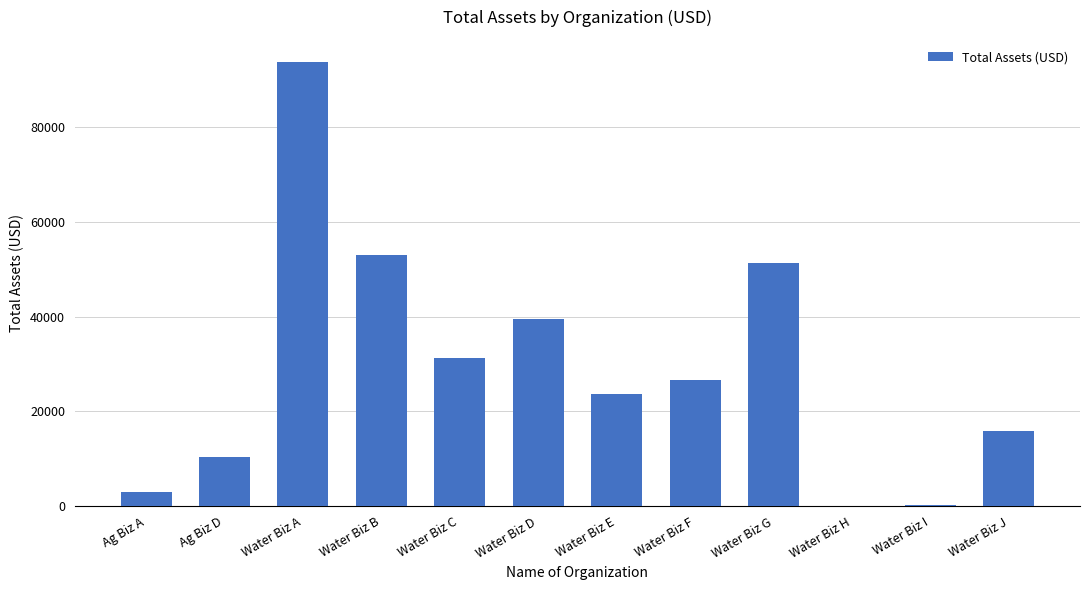

What is the sum of all values?

348599.2